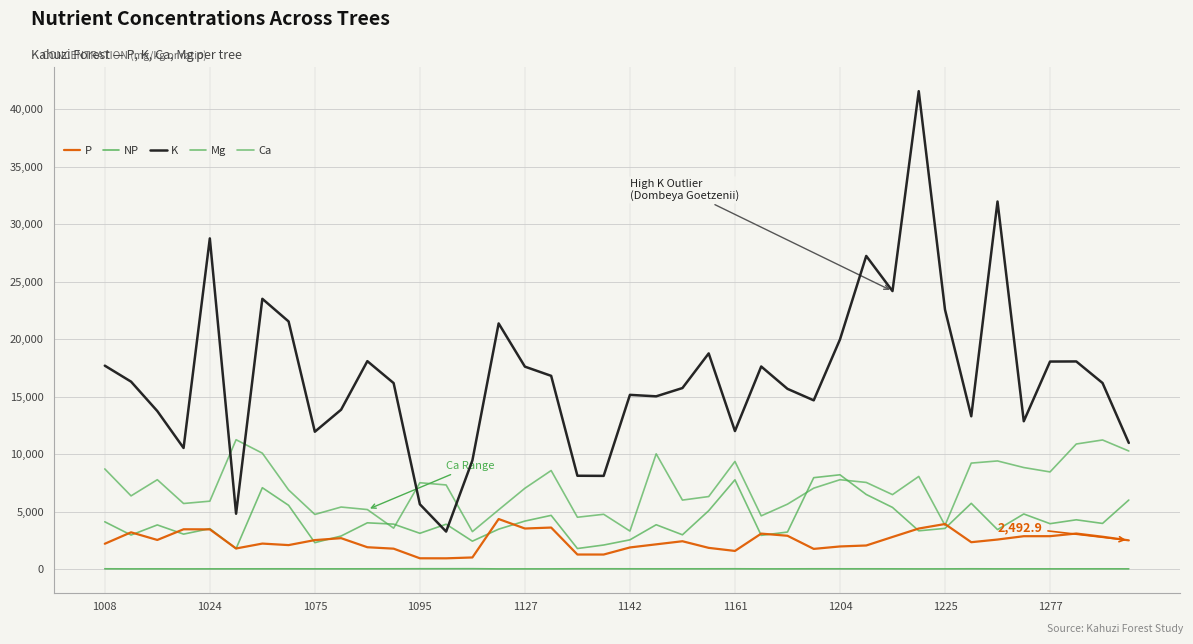

What is the smallest value displayed?

10.6